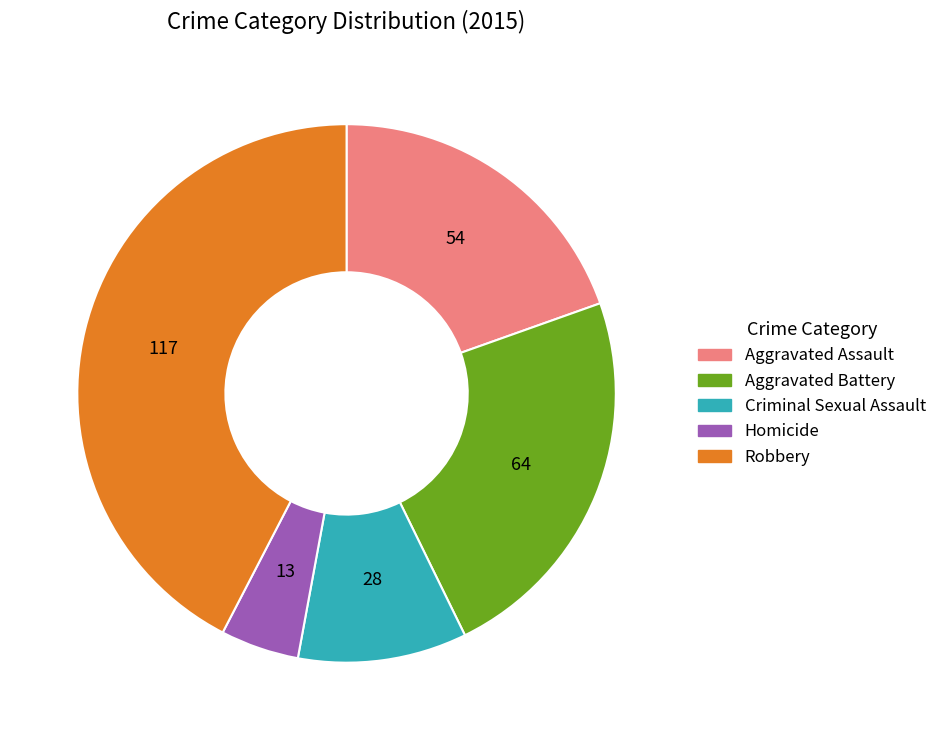

Between Homicide and Aggravated Battery, which is larger?

Aggravated Battery